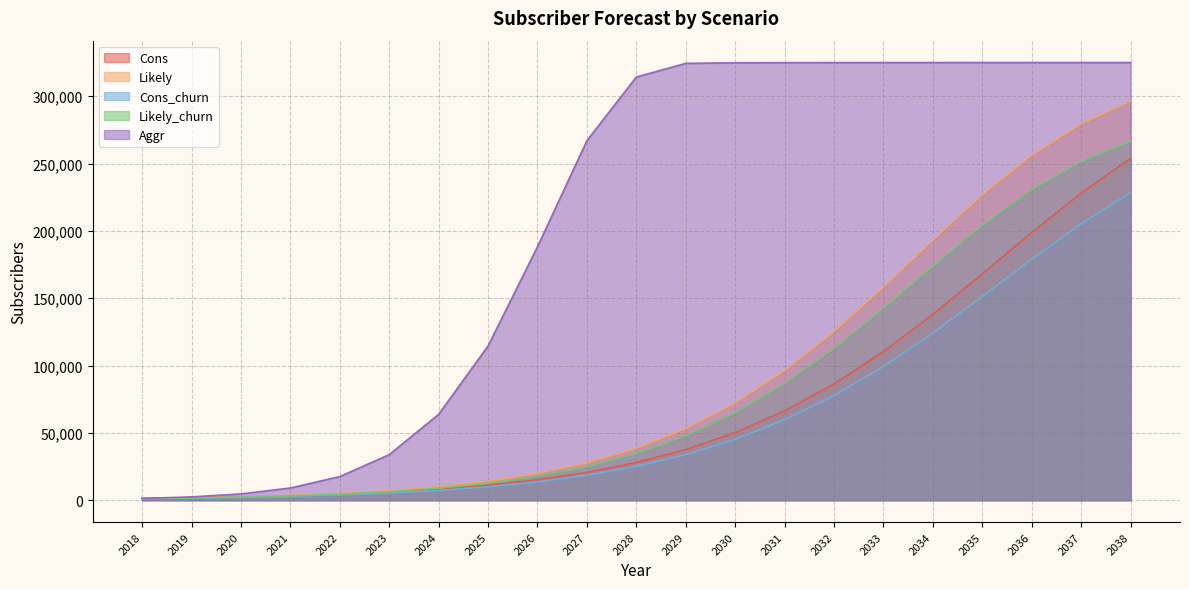

What is the difference between the maximum and second lowest values in the Likely series?

294480